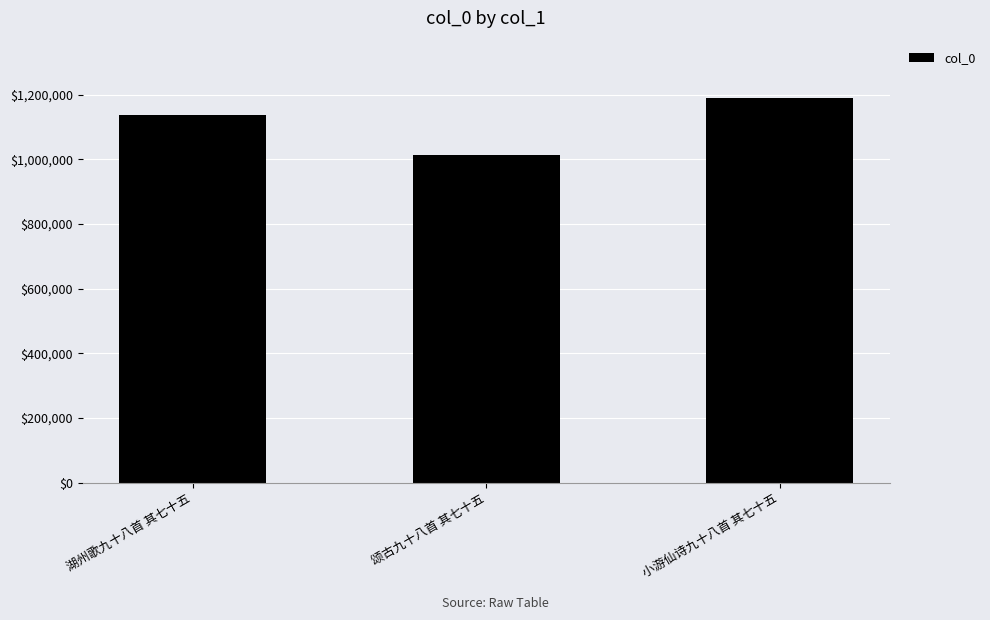

The value at 湖州歌九十八首 其七十五 is 1599787. True or false?

False